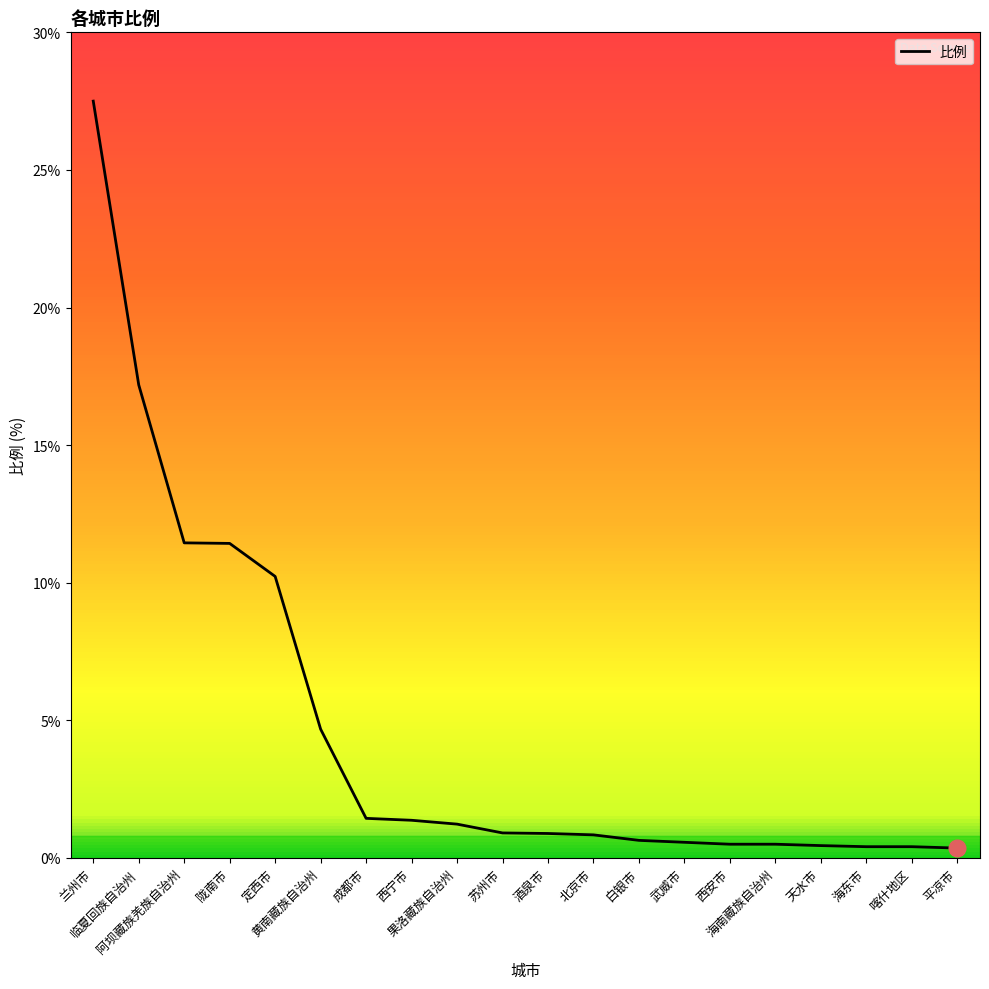

How many series are shown in this chart?

1